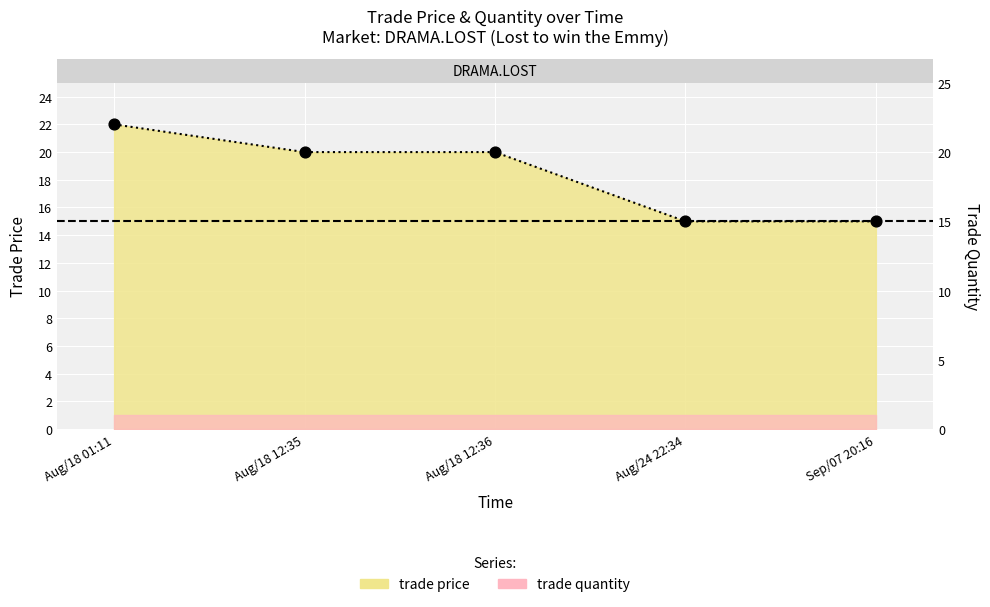

What is the ratio of the value at Sep/07 20:16 to the value at Aug/24 22:34?

1.0